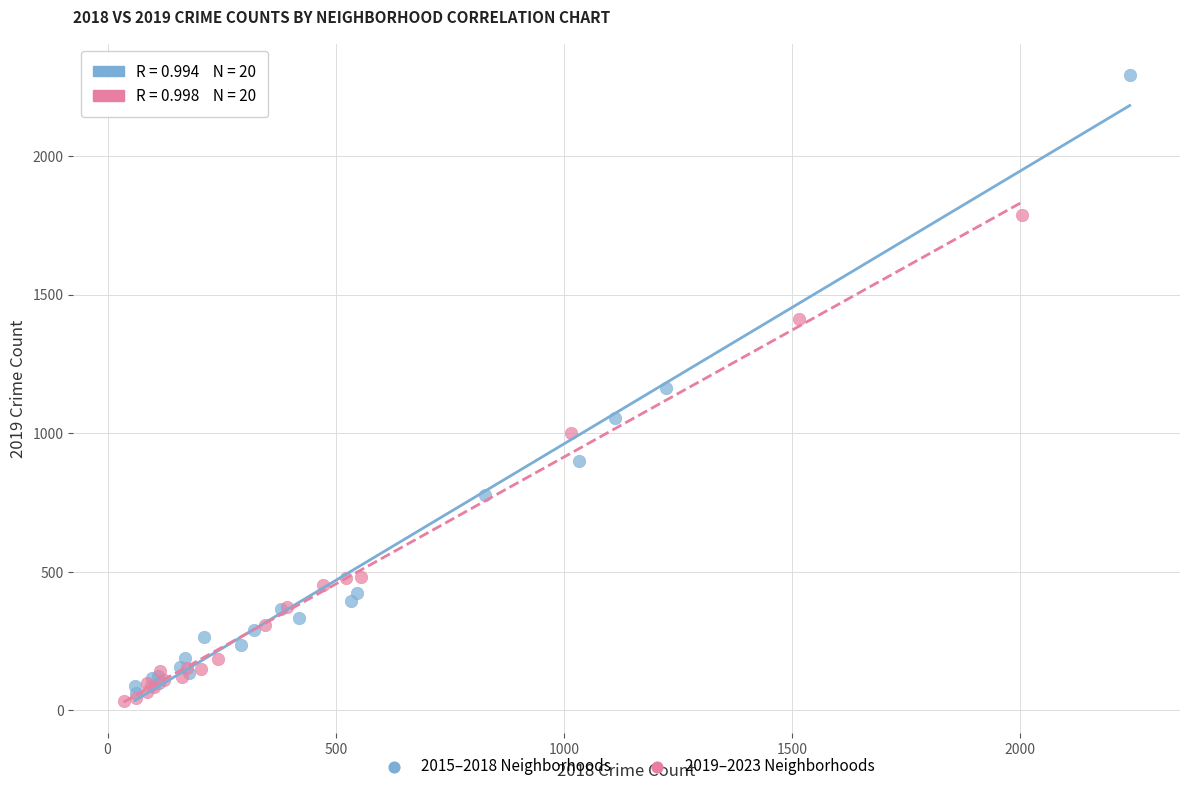

Which series has the widest spread of Y values?

2015–2018 Neighborhoods